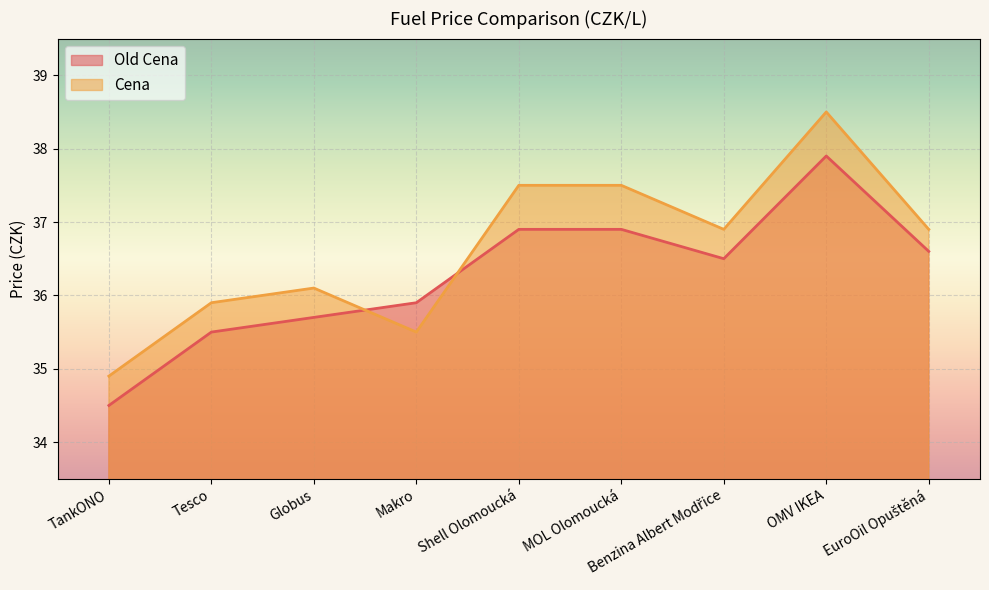

What is the difference between the maximum and minimum values in the Cena series?

3.6